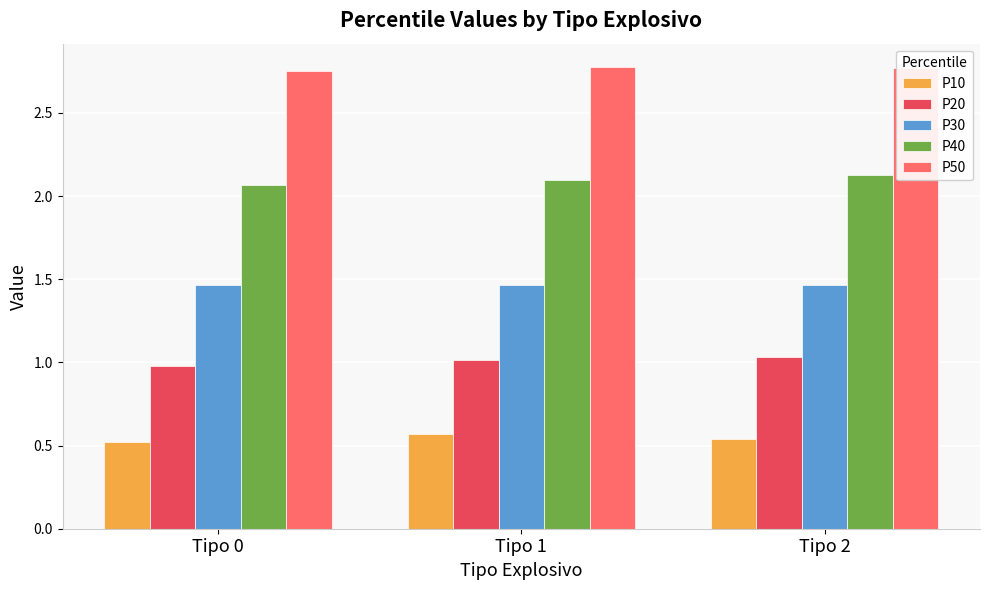

At which label does P20 first exceed 1?

Tipo 1